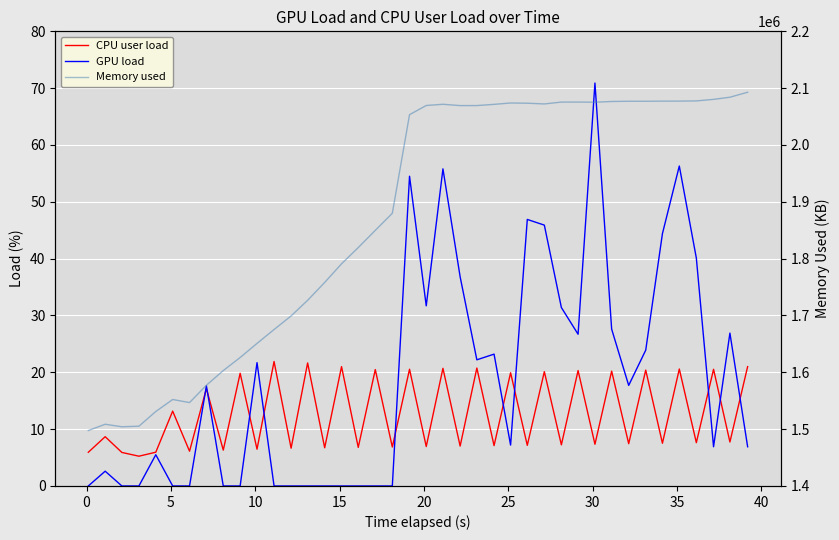

Is it true that Memory used equals 2848716.1 at 45?

False